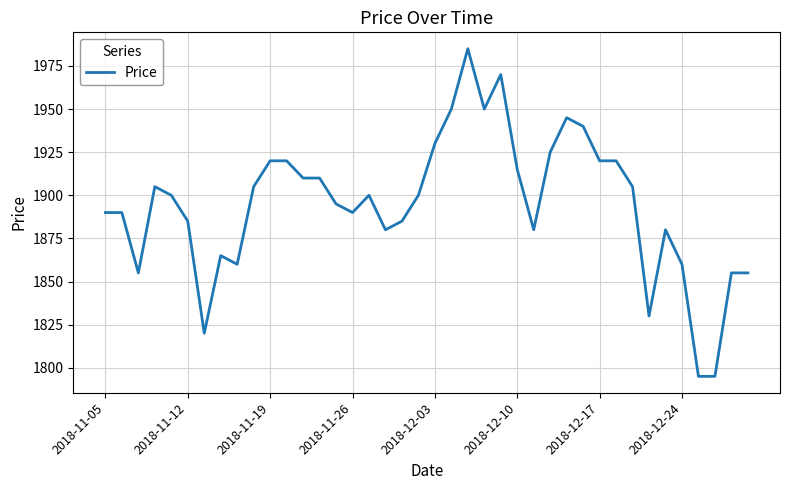

What is the smallest value displayed?

1795